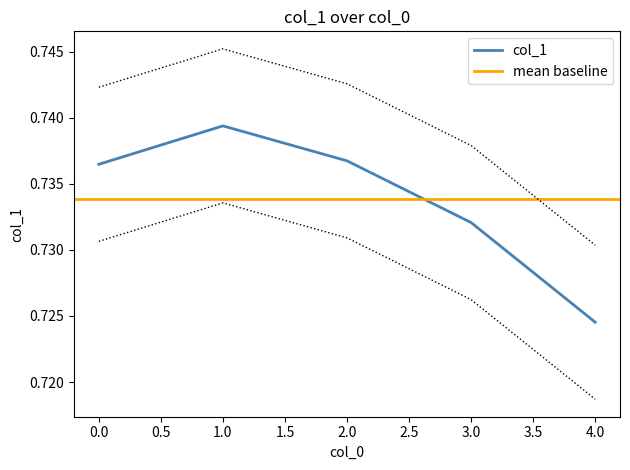

What is the average value?

0.7